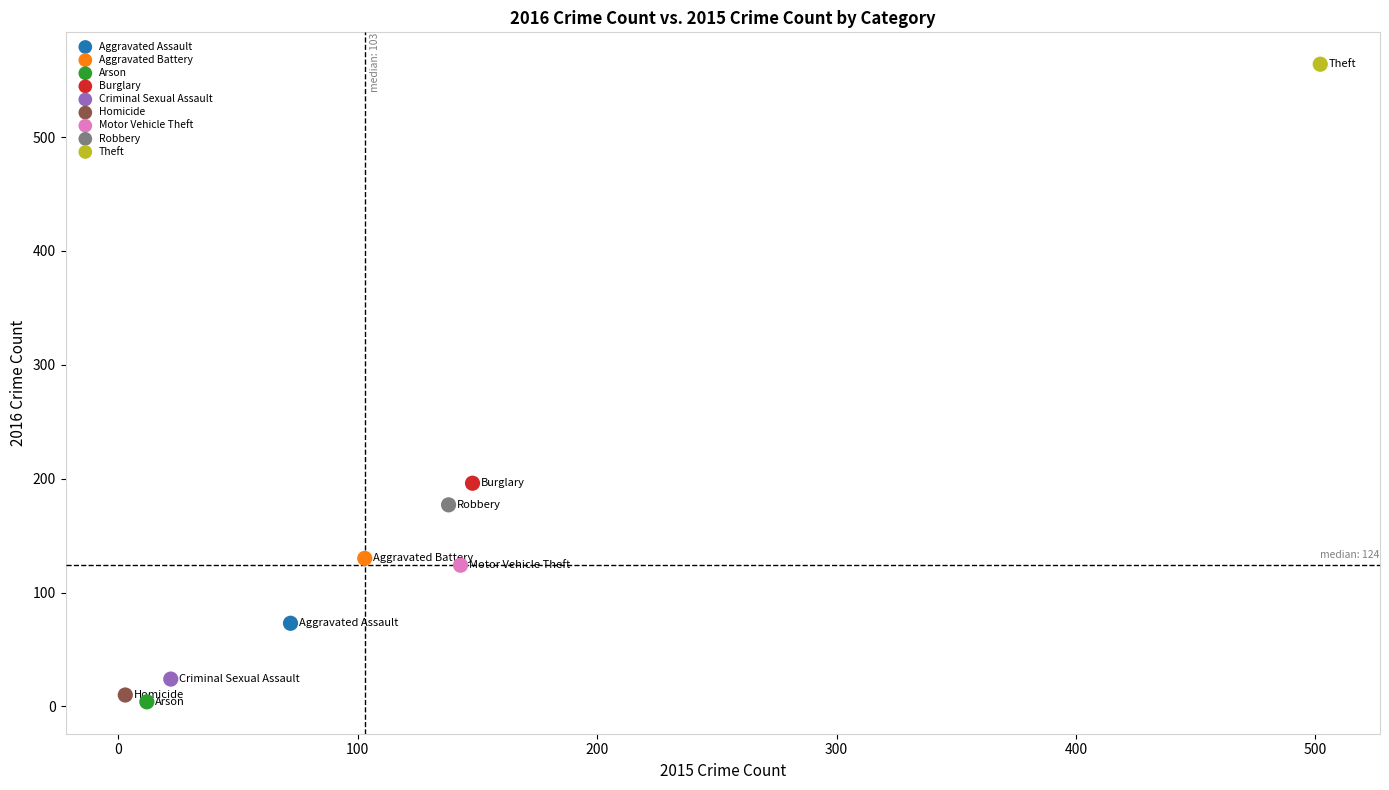

Which series reaches the maximum Y coordinate?

Theft